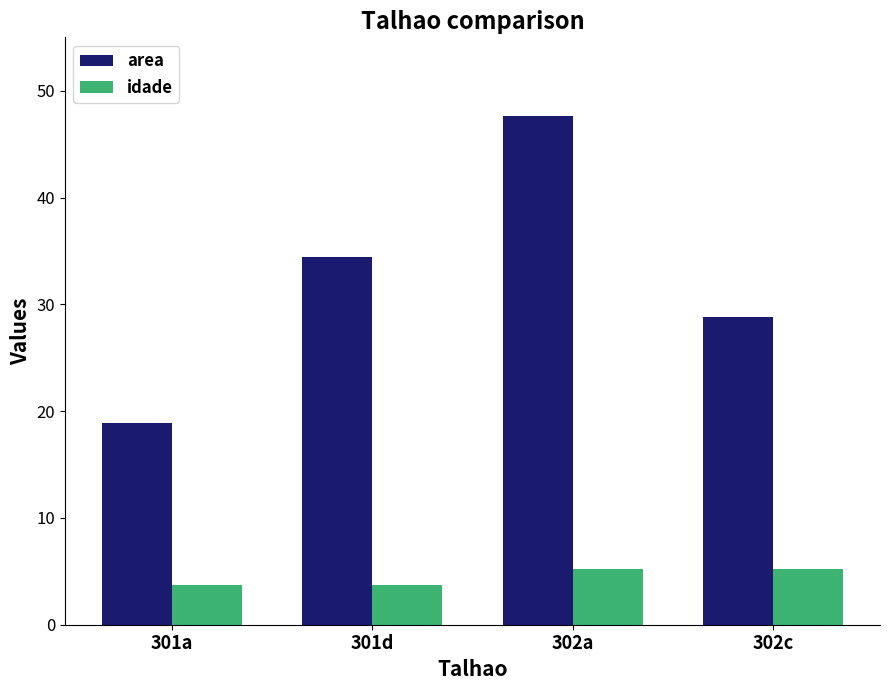

What is the label of the 2nd bar from the left?

301d